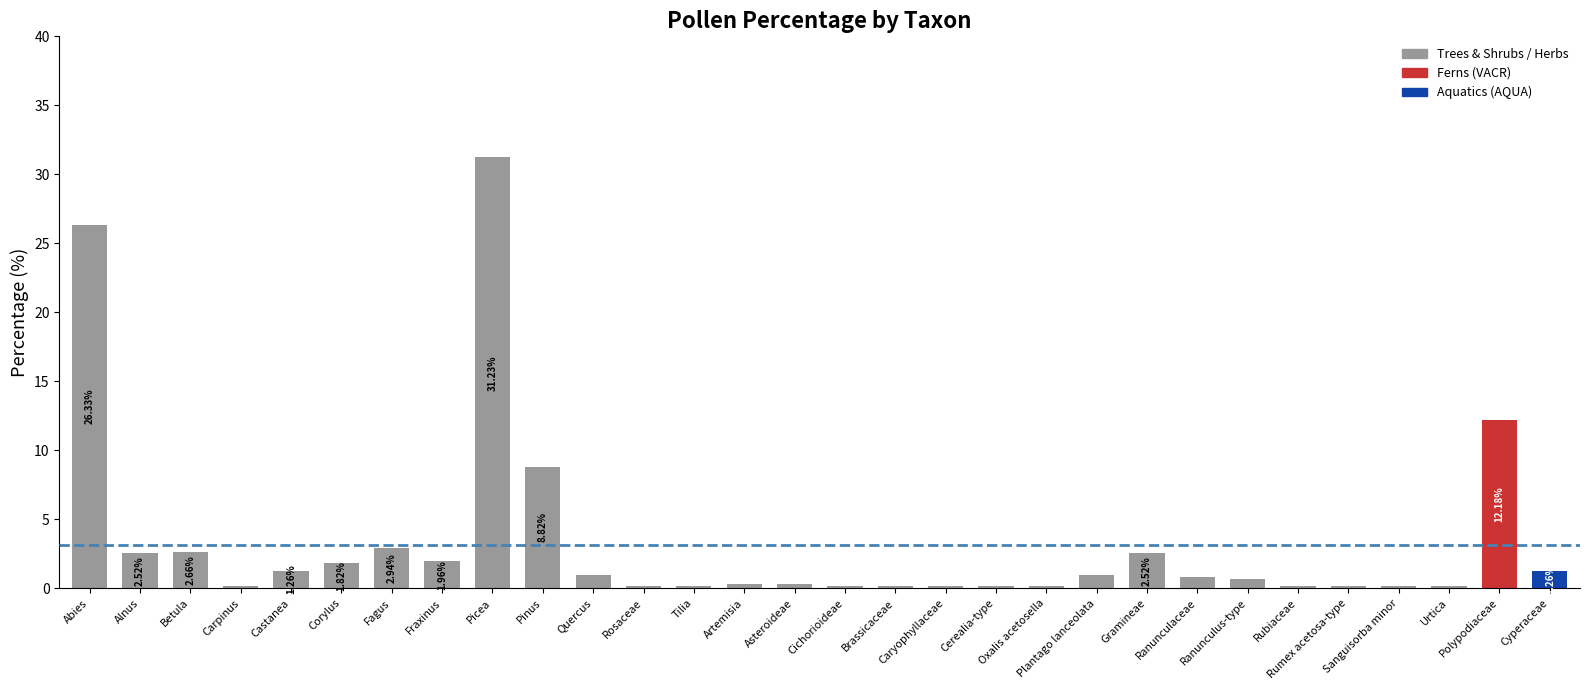

Between Plantago lanceolata and Cerealia-type, which is larger?

Plantago lanceolata